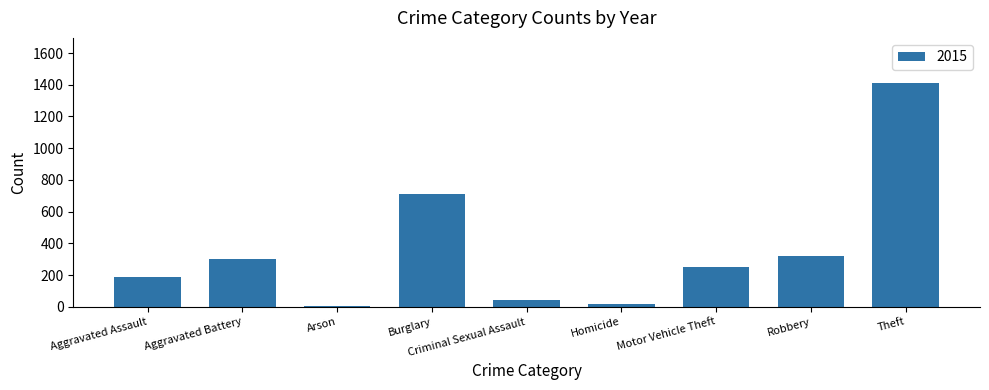

What is the sum of all values?

3249